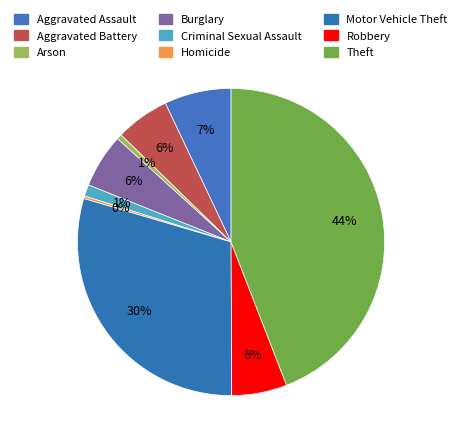

How much of the chart is everything except Arson?

99.5%